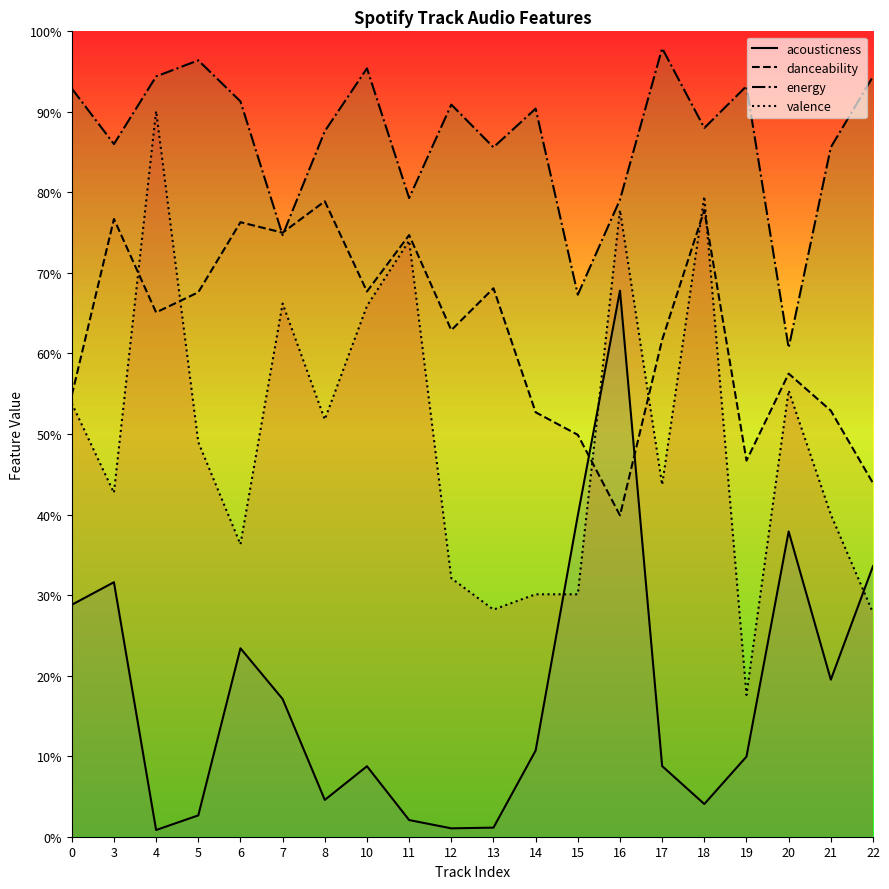

What is the spread (max minus min) of values at 10?

0.9